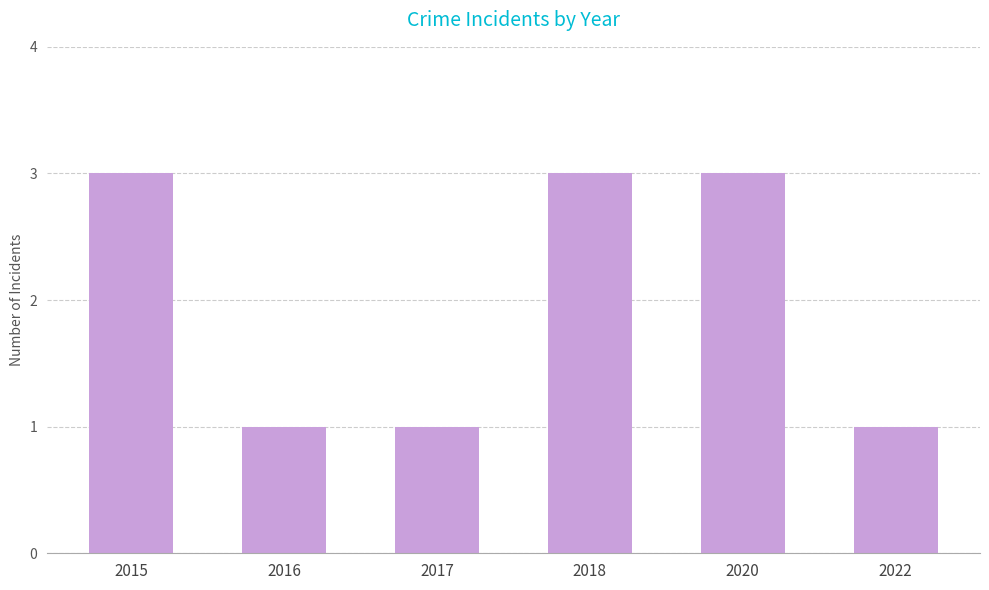

Approximately how many times larger is the value at 2015 compared to 2016?

3.0